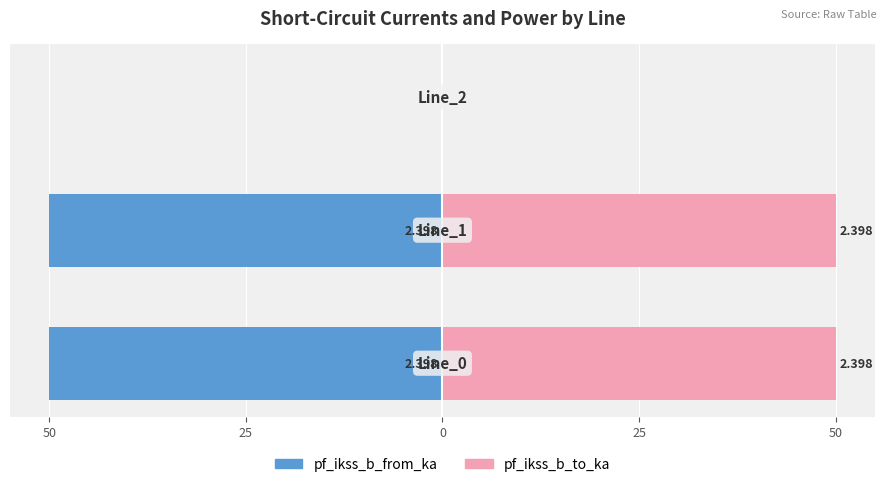

What are all the series names shown in the legend?

pf_ikss_b_from_ka, pf_ikss_b_to_ka